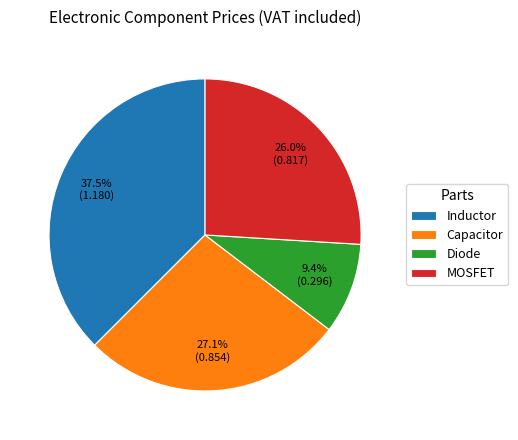

What portion of the pie excludes MOSFET?

74.0%